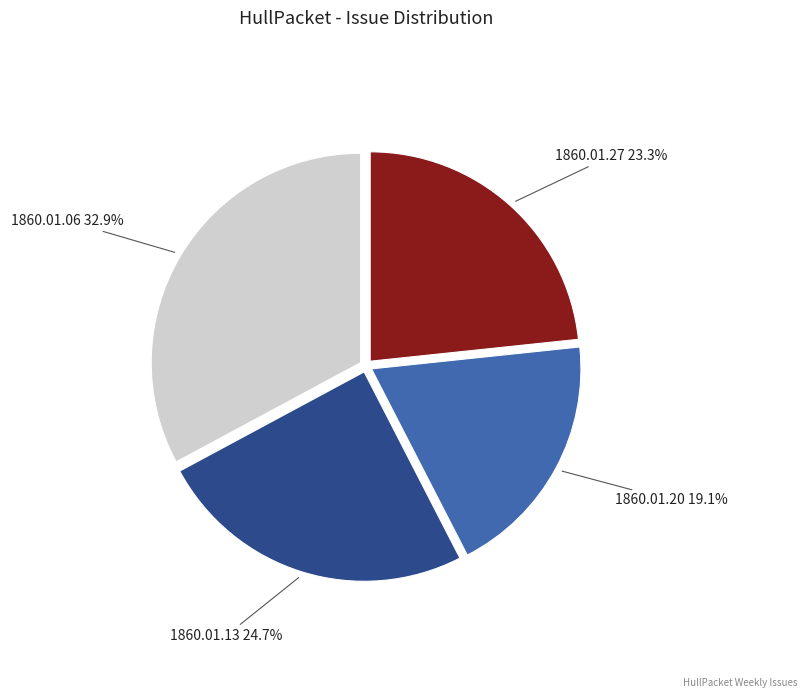

What is the smallest slice in the pie chart?

1860.01.20